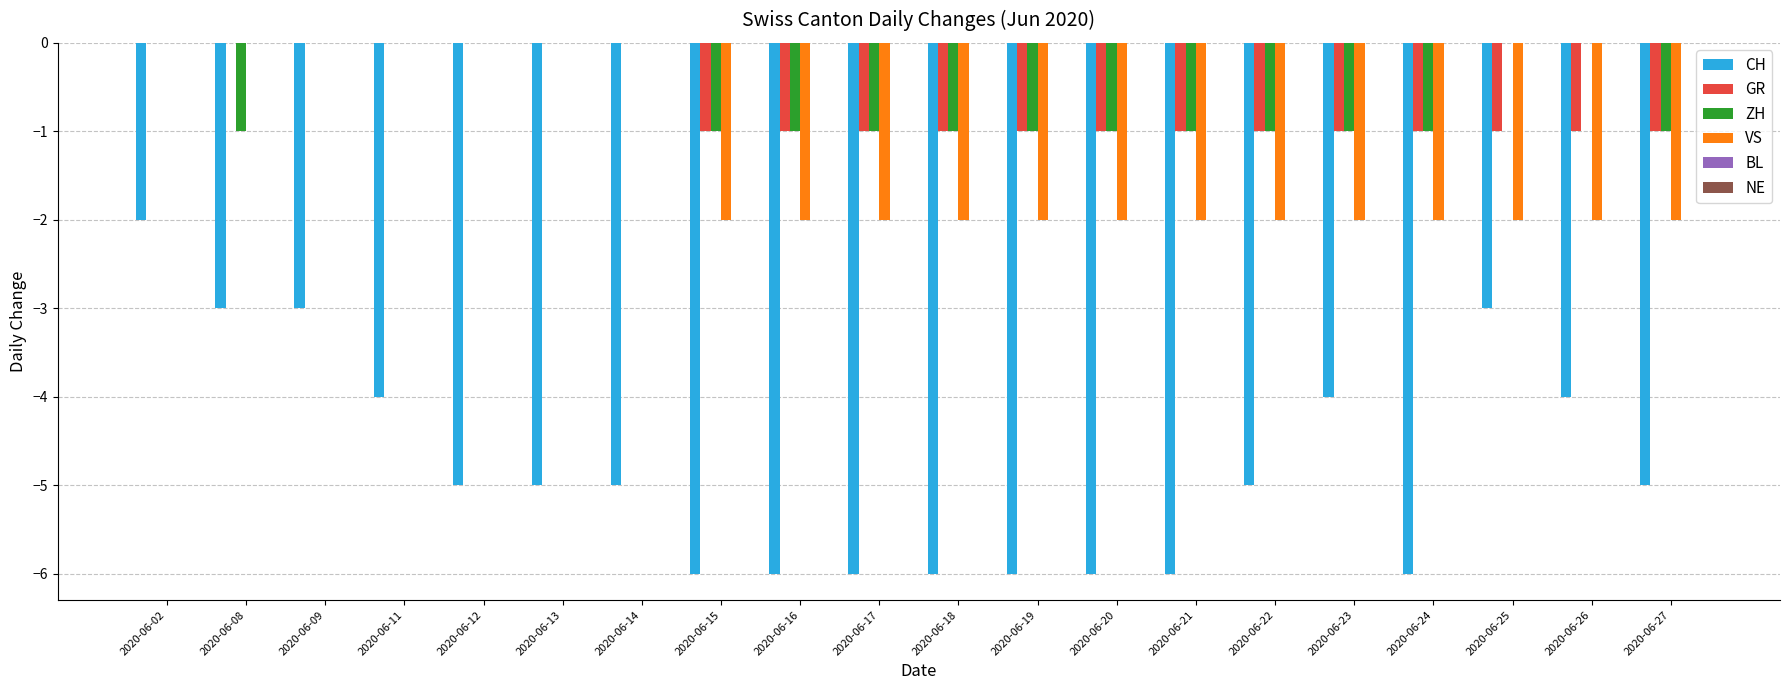

Is it true that ZH equals -1 at 2020-06-08?

True